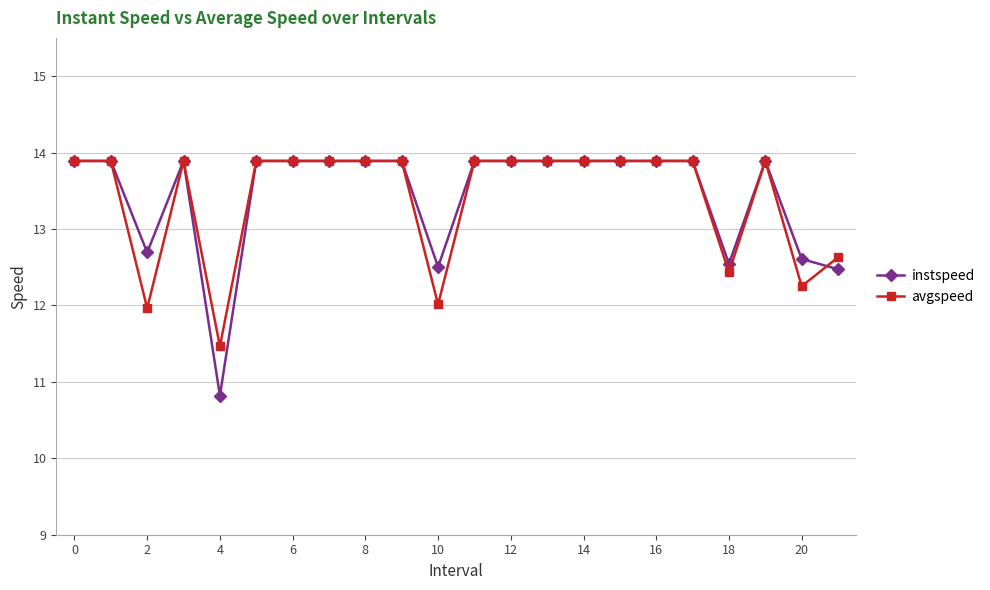

At how many categories does at least one series exceed 11?

22